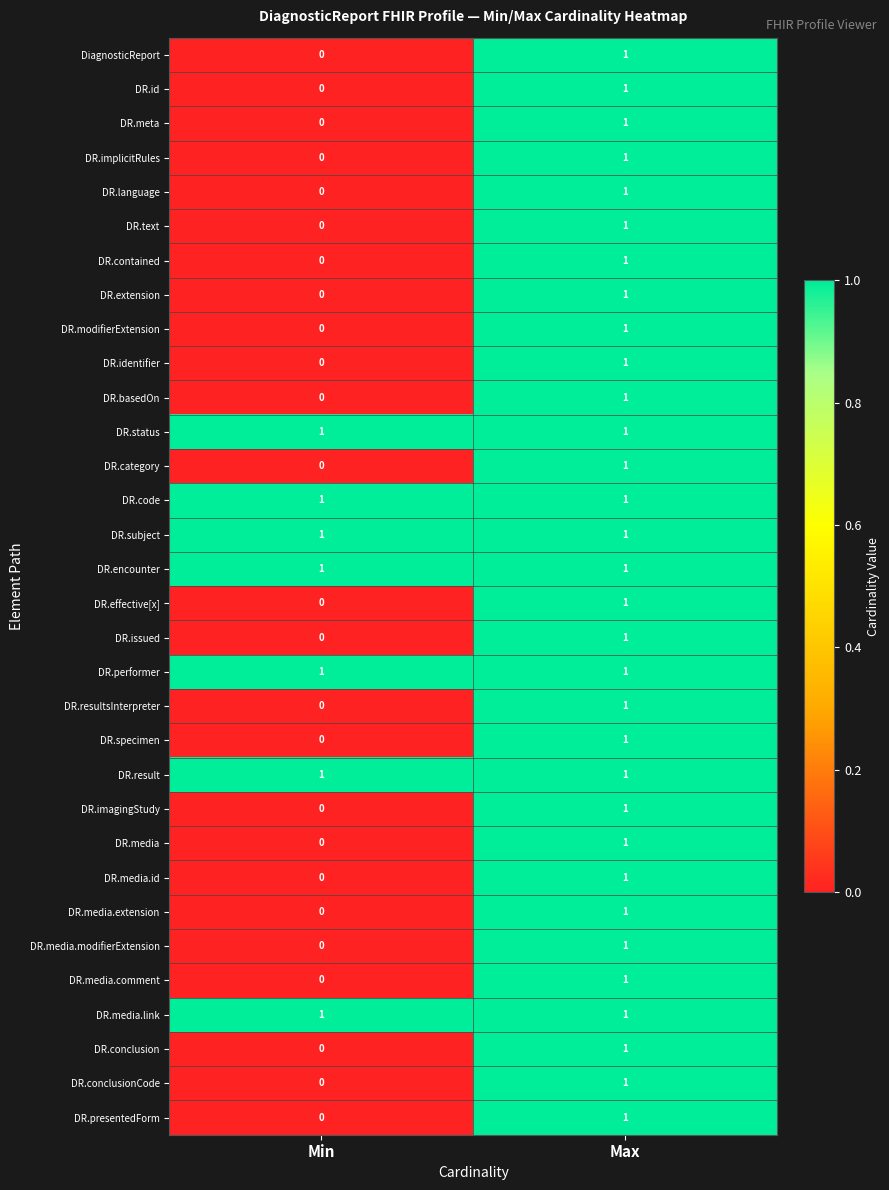

Rank the categories by DR.media.extension value from highest to lowest.

Max, Min